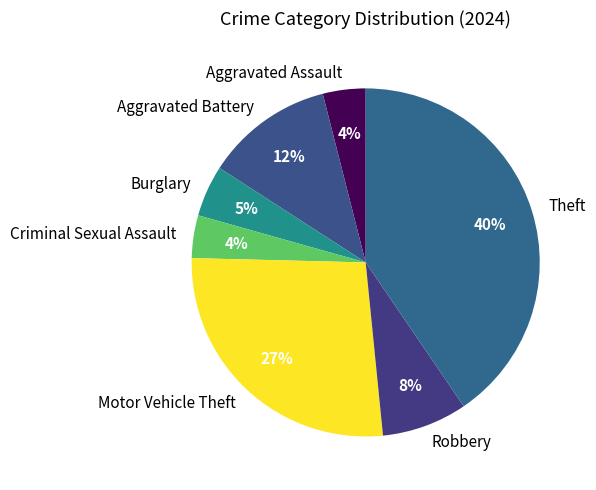

How many slices are in this pie chart?

7